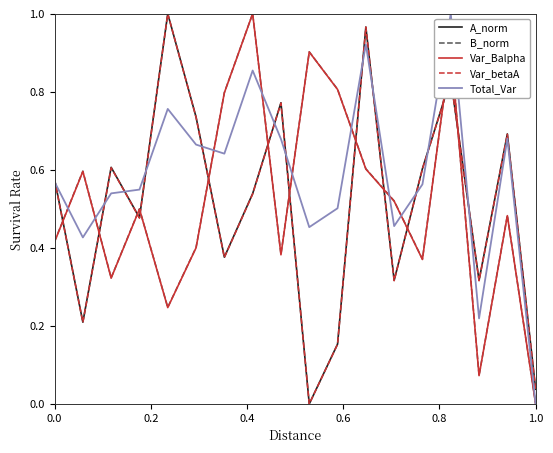

True or false: Var_Balpha and Var_betaA intersect in this chart.

True